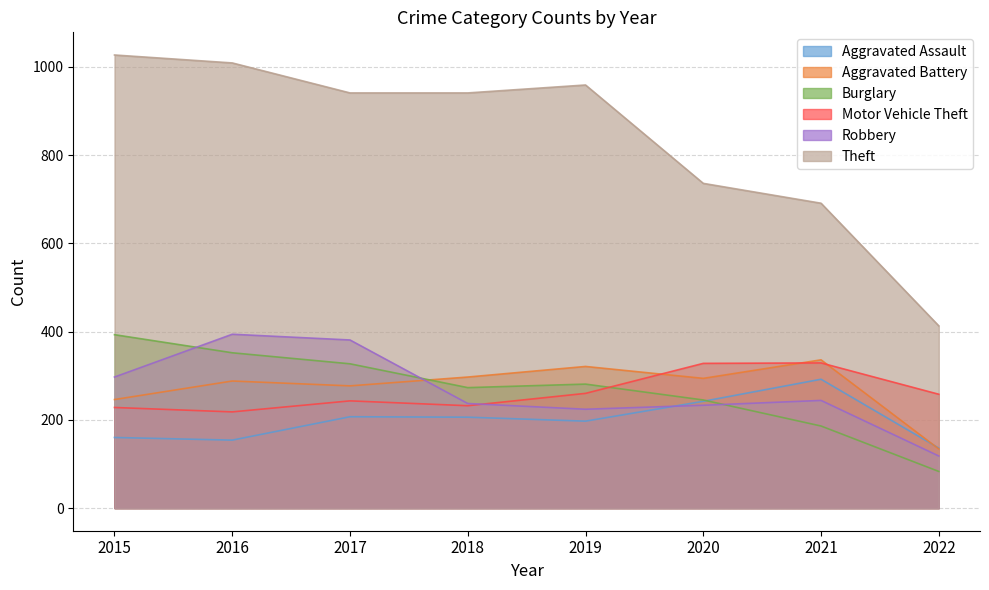

What is the average value of the Aggravated Battery series?

274